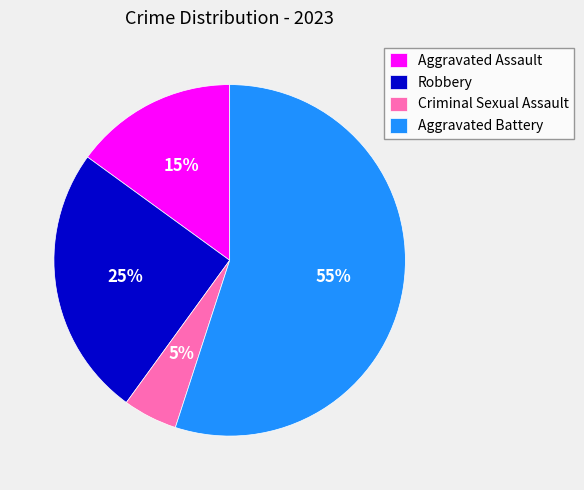

What percentage is the Aggravated Assault slice, to the nearest percent?

15%